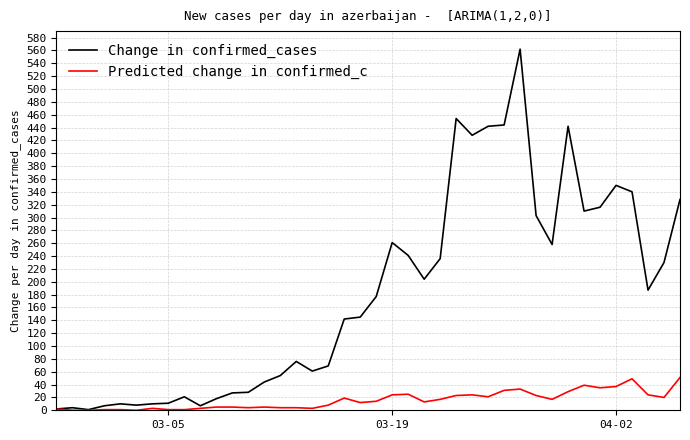

List the series in order of their overall mean, lowest first.

Predicted change in confirmed_c, Change in confirmed_cases